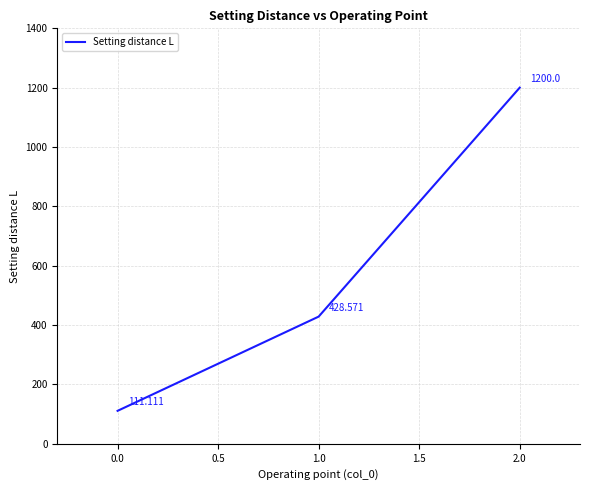

List the labels in order of value, largest first.

2.0, 1.0, 0.0